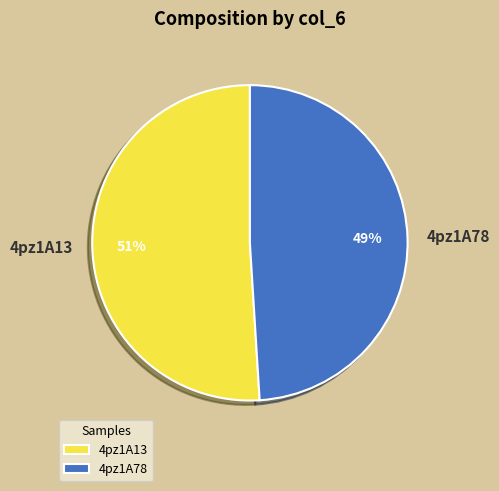

The 4pz1A78 slice represents 63% of the pie. True or false?

False